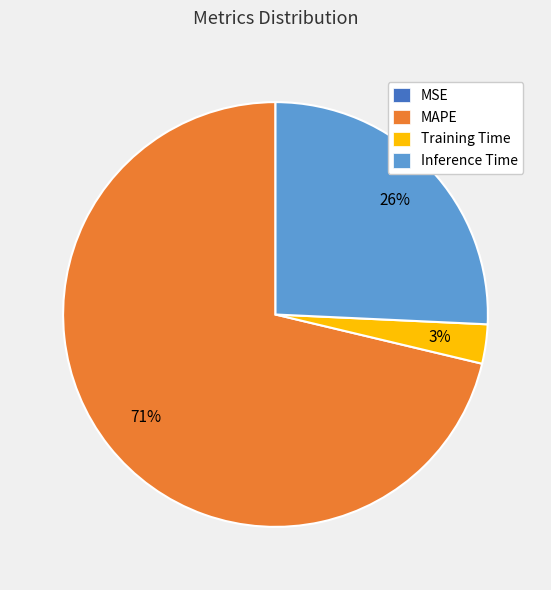

To the nearest percent, what is the combined percentage of Training Time and Inference Time?

29%